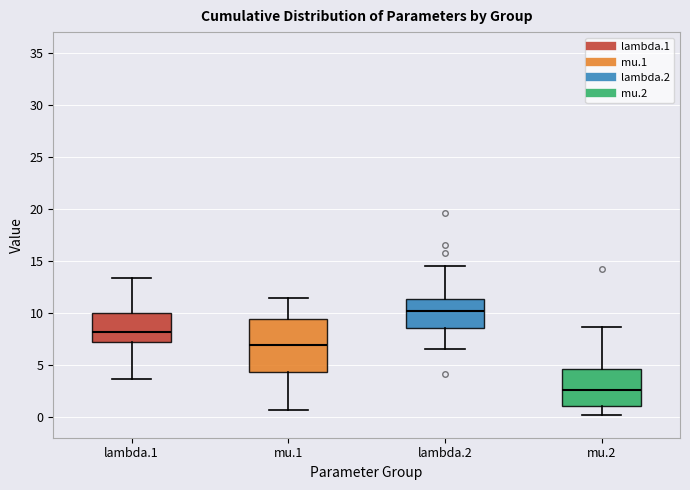

Which box has the highest median line?

lambda.2